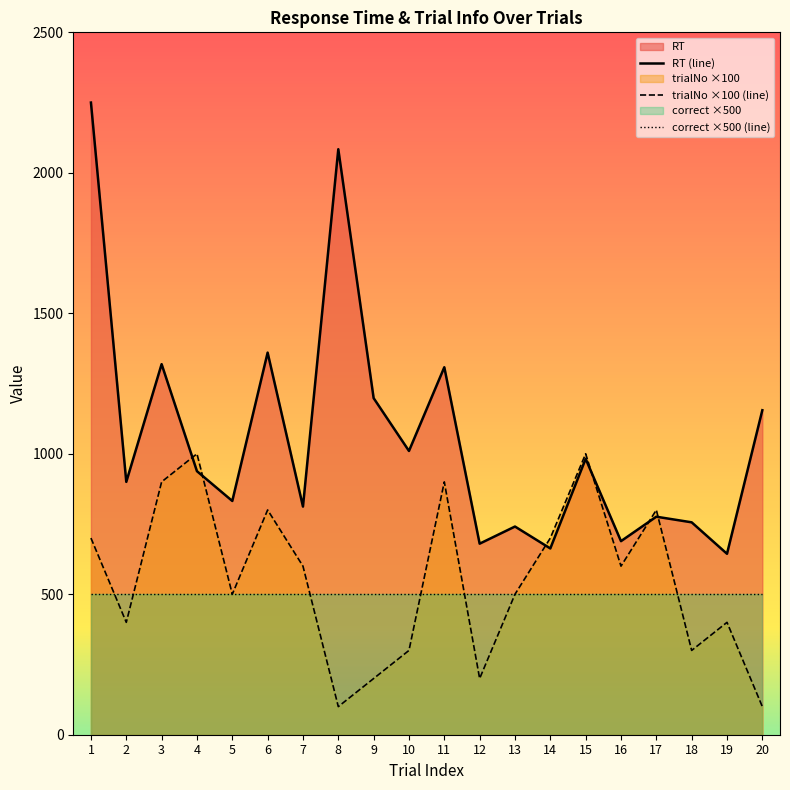

Where is the first local minimum for RT (line)?

2